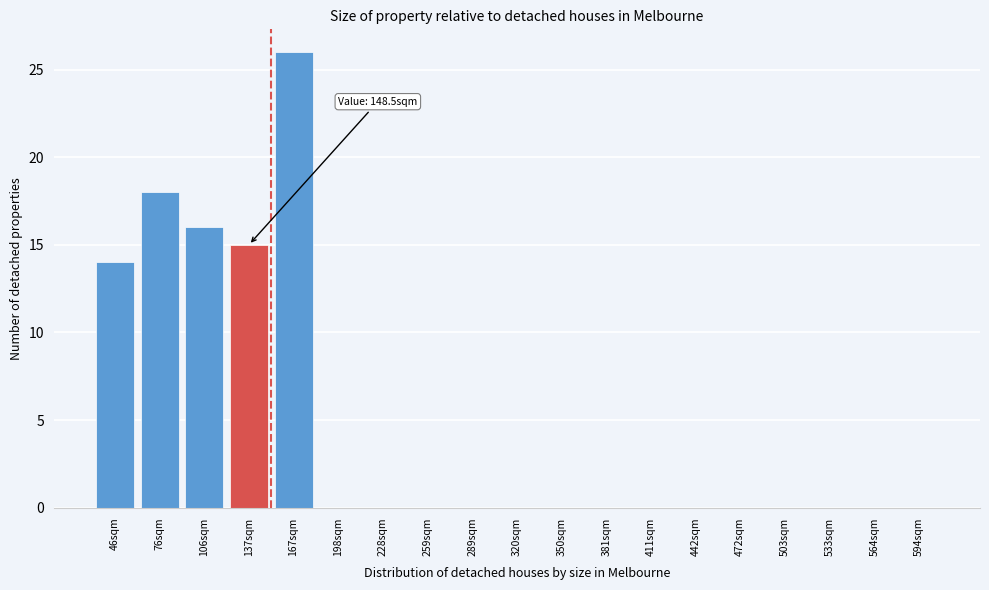

Reading left to right, what are all the values shown in this chart?

46sqm=14	76sqm=18	106sqm=16	137sqm=15	167sqm=26	198sqm=0	228sqm=0	259sqm=0	289sqm=0	320sqm=0	350sqm=0	381sqm=0	411sqm=0	442sqm=0	472sqm=0	503sqm=0	533sqm=0	564sqm=0	594sqm=0